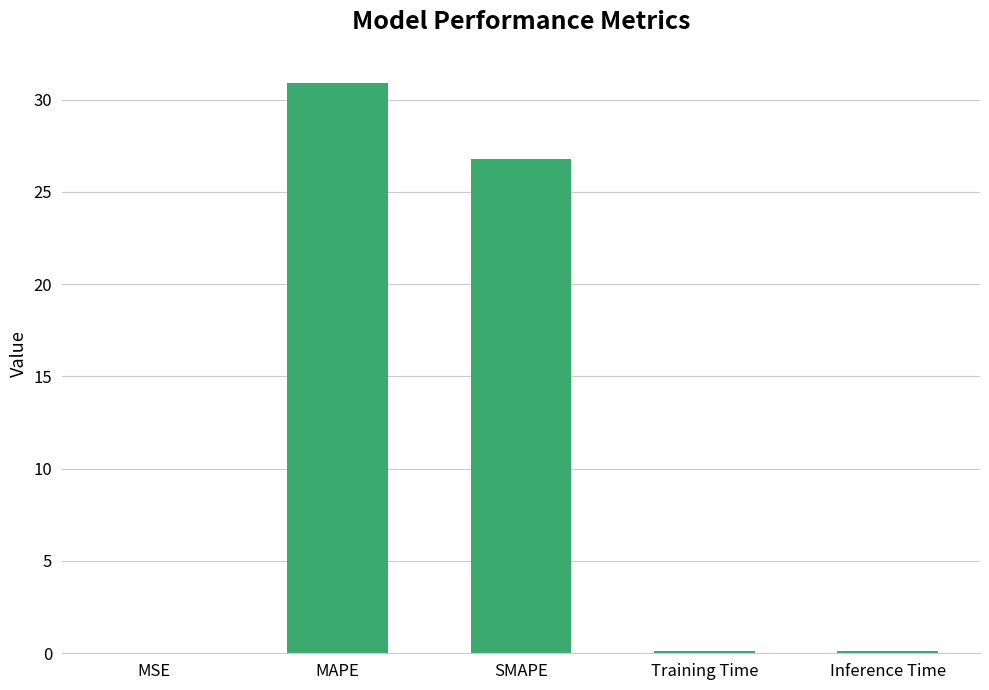

Read the value at Training Time.

0.1